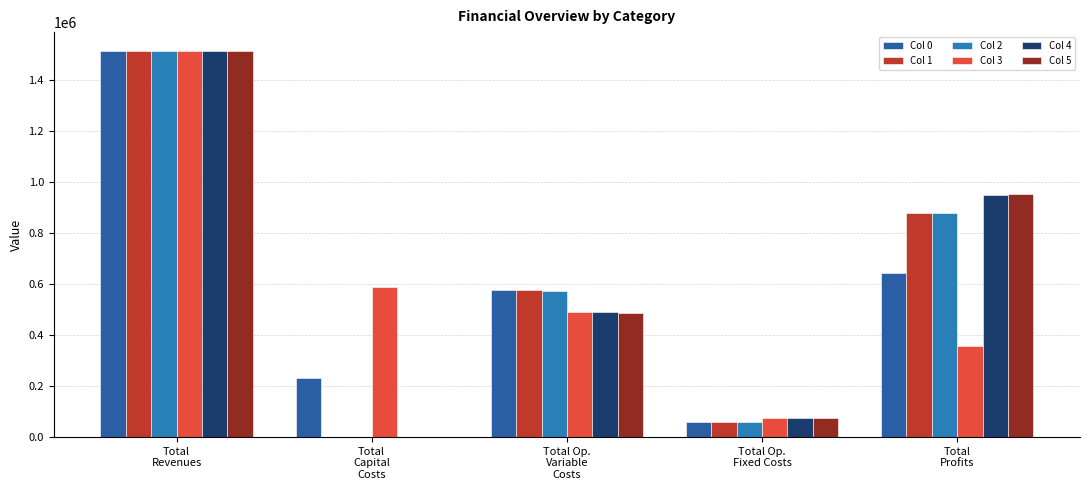

Where does the Col 1 series first go above 575456?

Total
Revenues